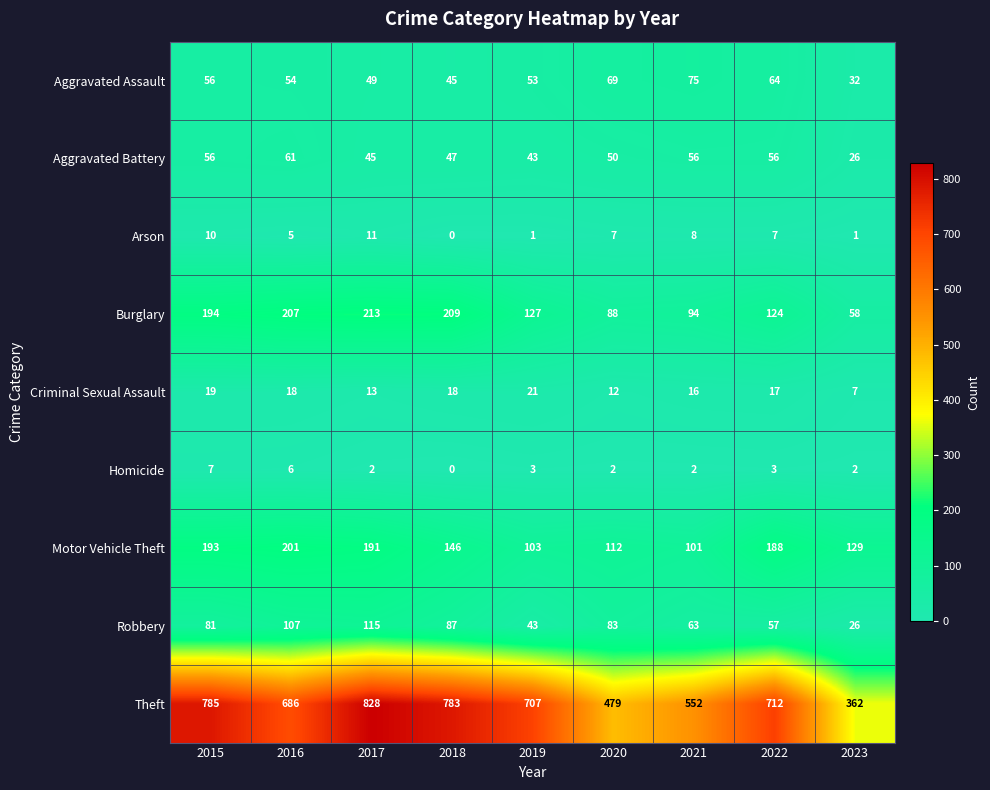

At how many categories does at least one series exceed 540?

7